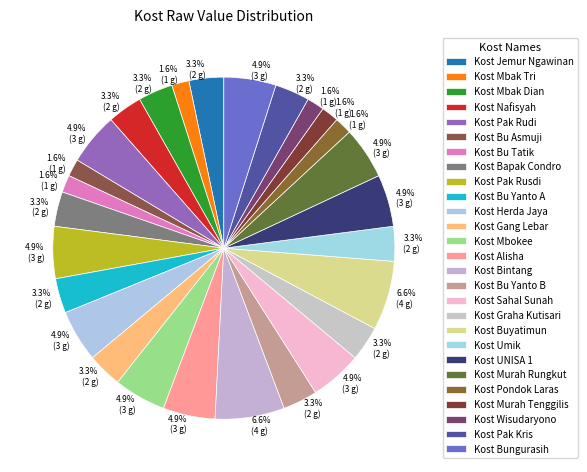

To the nearest percent, what is the difference between the Kost Bu Tatik and Kost Umik slice percentages?

2%